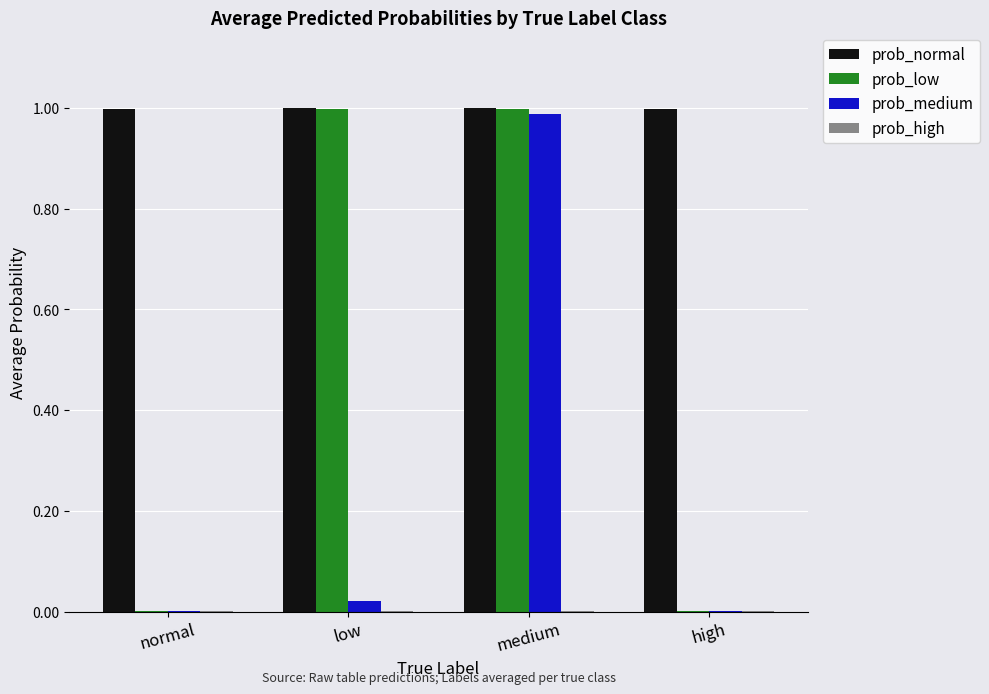

The value of prob_normal at low is 1.0. True or false?

True